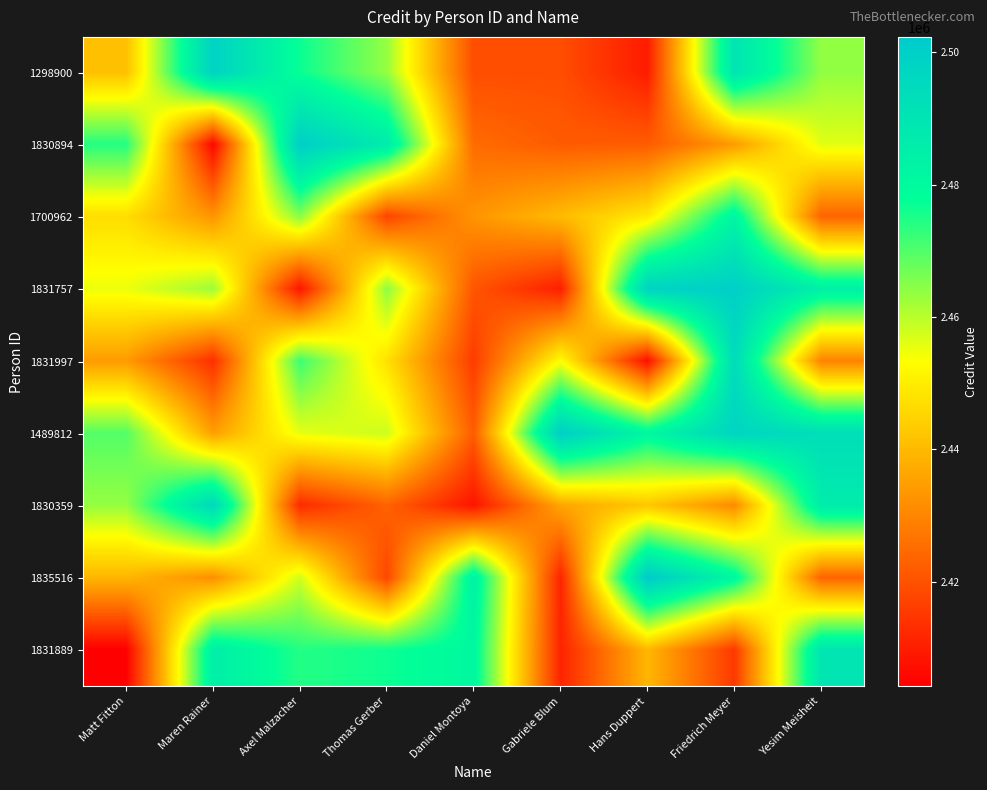

At how many categories does at least one series exceed 2466539?

9